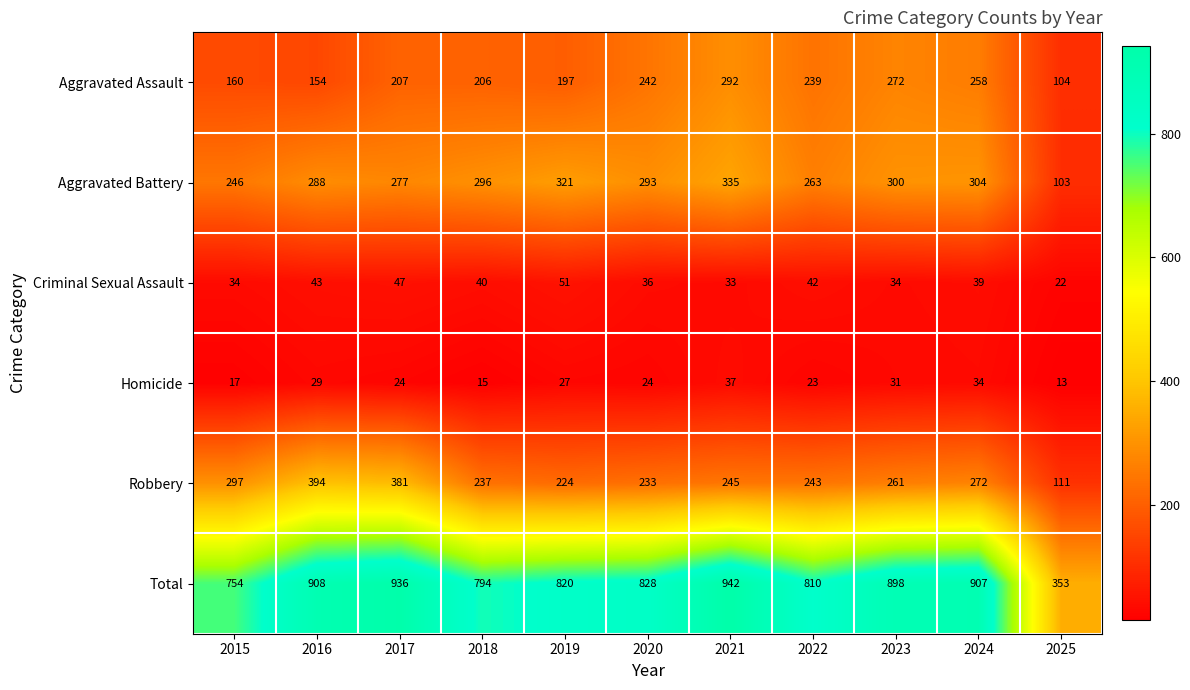

What is the total value across all series at 2019?

1640